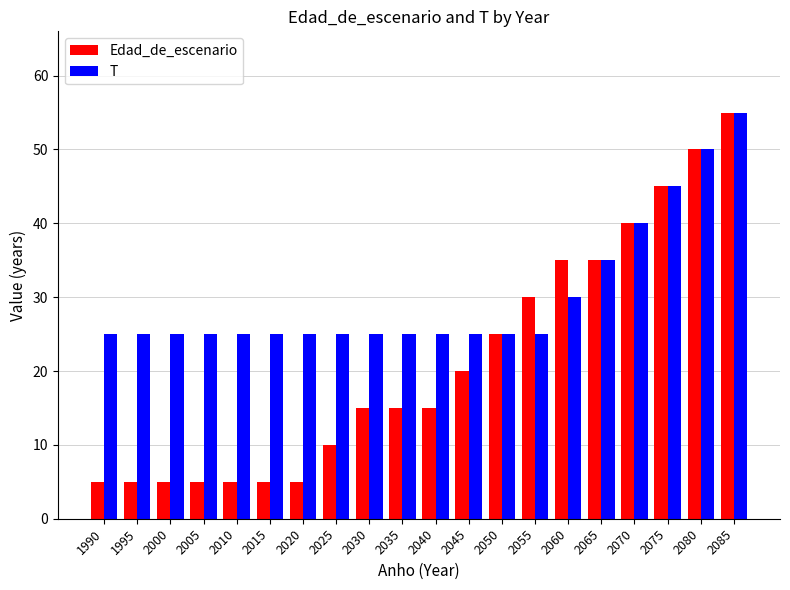

How many Edad_de_escenario values are between 5 and 35?

16